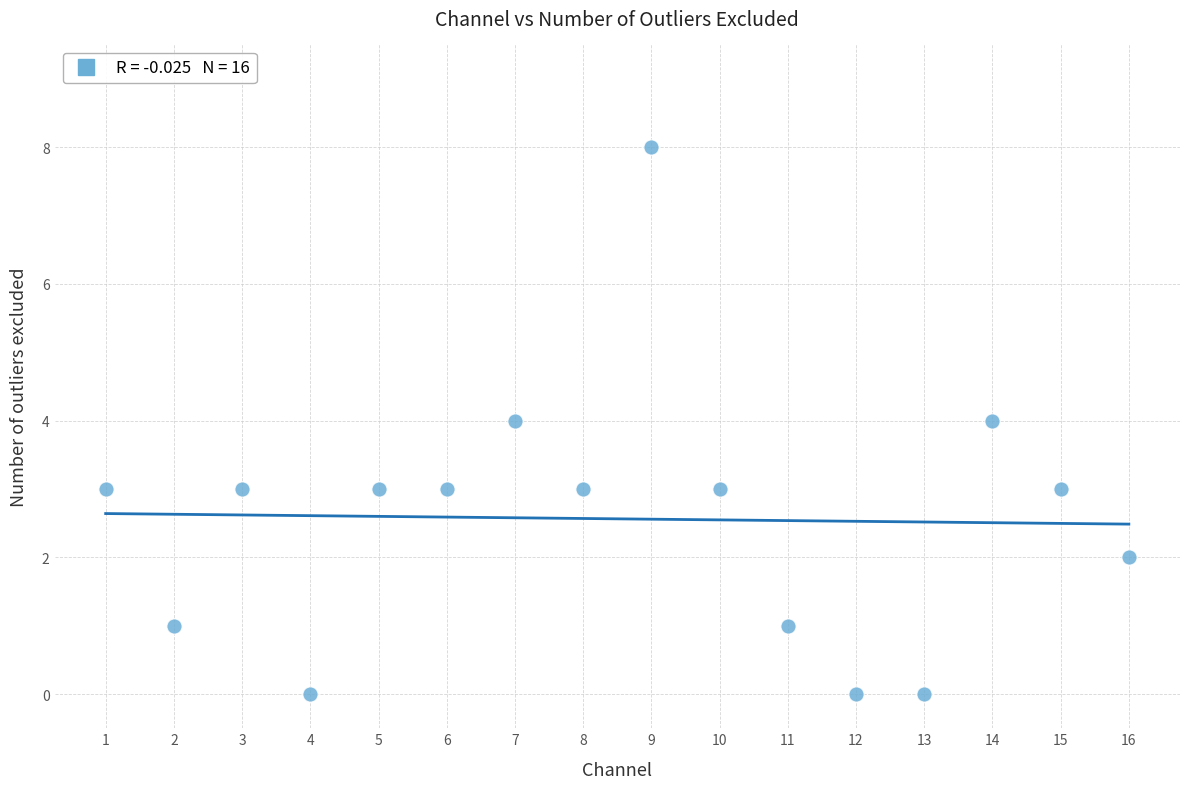

What is the range of Y values (max minus min)?

8